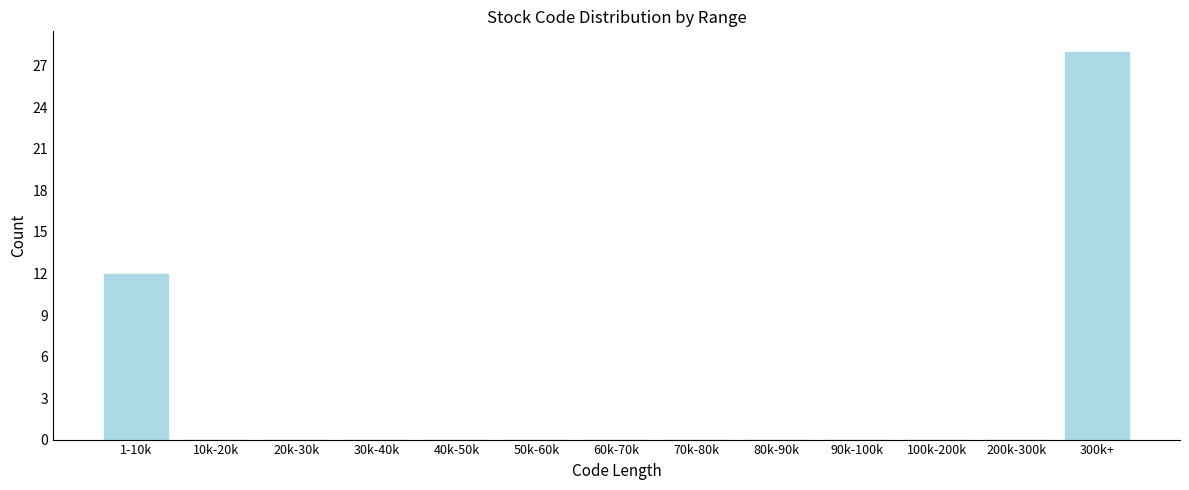

Reading left to right, what are all the values shown in this chart?

1-10k=12	10k-20k=0	20k-30k=0	30k-40k=0	40k-50k=0	50k-60k=0	60k-70k=0	70k-80k=0	80k-90k=0	90k-100k=0	100k-200k=0	200k-300k=0	300k+=28